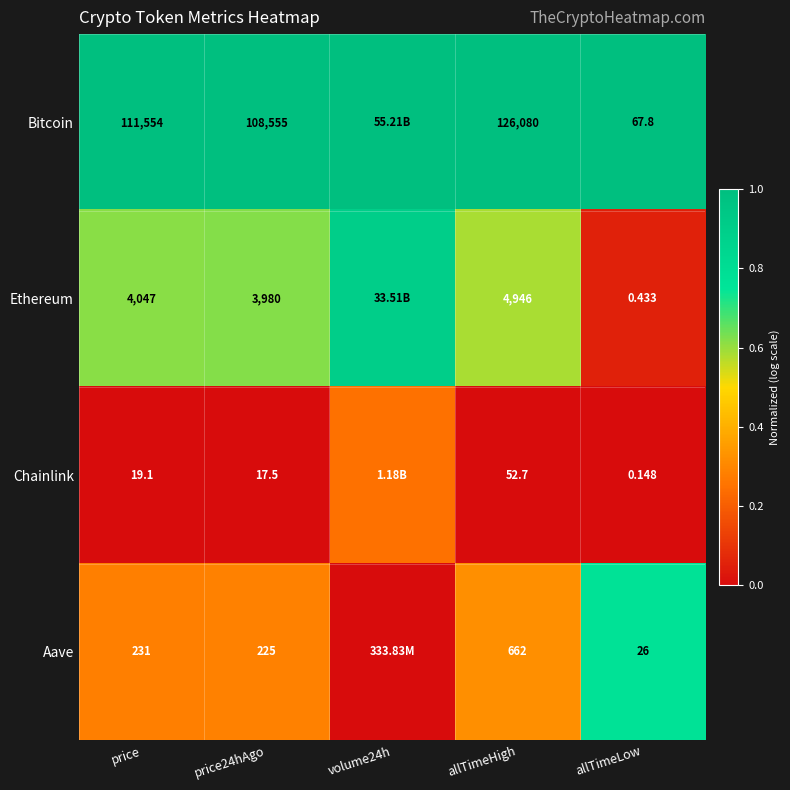

Rank the series at allTimeLow from lowest to highest value.

Chainlink, Ethereum, Aave, Bitcoin